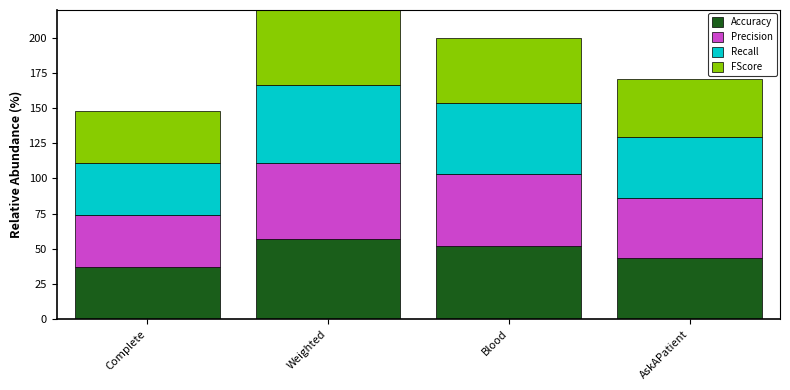

Rank the categories by Accuracy value from lowest to highest.

Complete, AskAPatient, Blood, Weighted